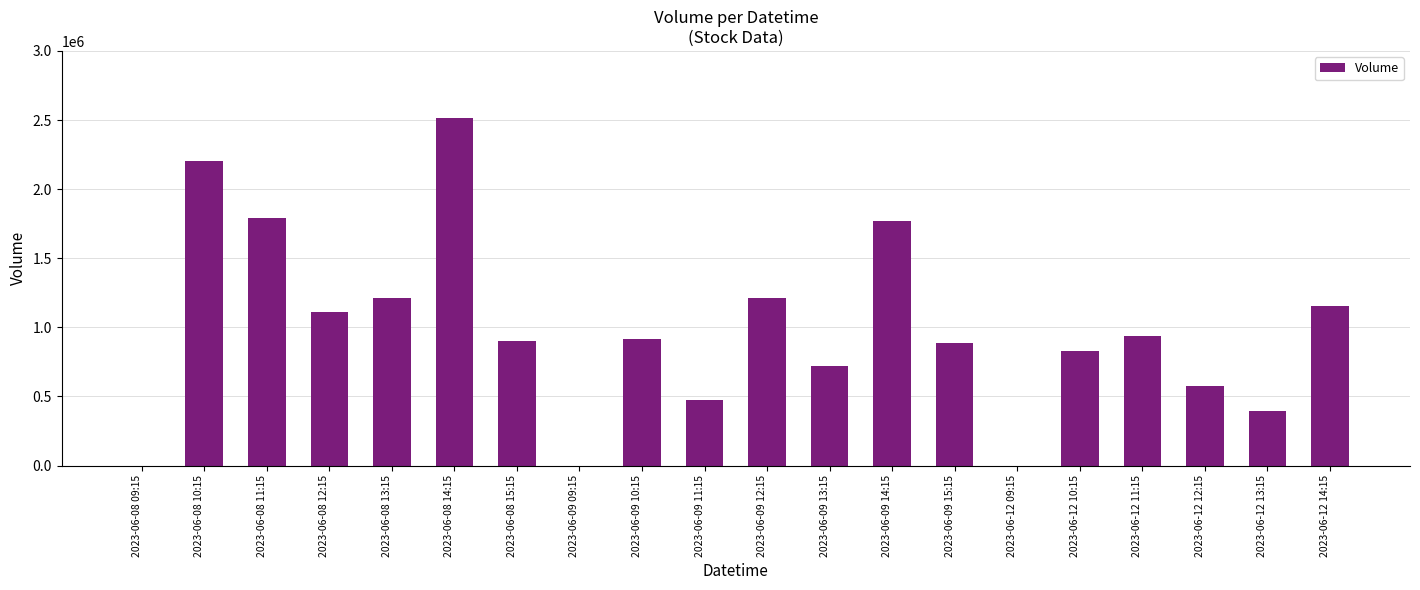

How many distinct data groups are displayed?

1